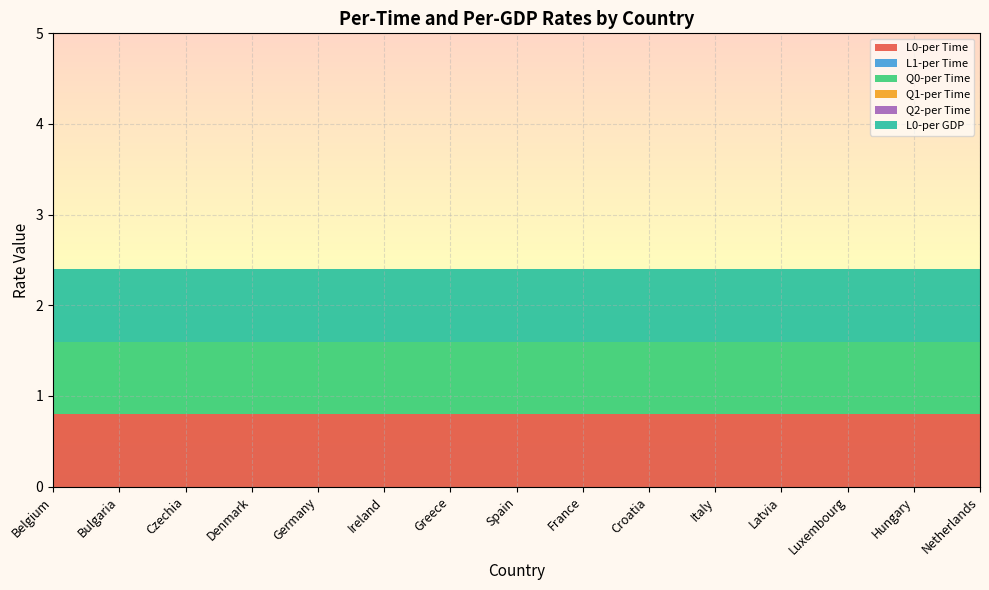

Reading left to right, list all the values displayed in this chart.

L0-per Time: 0.8	0.8	0.8	0.8	0.8	0.8	0.8	0.8	0.8	0.8	0.8	0.8	0.8	0.8	0.8
L1-per Time: 0.0	0.0	0.0	0.0	0.0	0.0	0.0	0.0	0.0	0.0	0.0	0.0	0.0	0.0	0.0
Q0-per Time: 0.8	0.8	0.8	0.8	0.8	0.8	0.8	0.8	0.8	0.8	0.8	0.8	0.8	0.8	0.8
Q1-per Time: 0.0	0.0	0.0	0.0	0.0	0.0	0.0	0.0	0.0	0.0	0.0	0.0	0.0	0.0	0.0
Q2-per Time: 0.0	0.0	0.0	0.0	0.0	0.0	0.0	0.0	0.0	0.0	0.0	0.0	0.0	0.0	0.0
L0-per GDP: 0.8	0.8	0.8	0.8	0.8	0.8	0.8	0.8	0.8	0.8	0.8	0.8	0.8	0.8	0.8